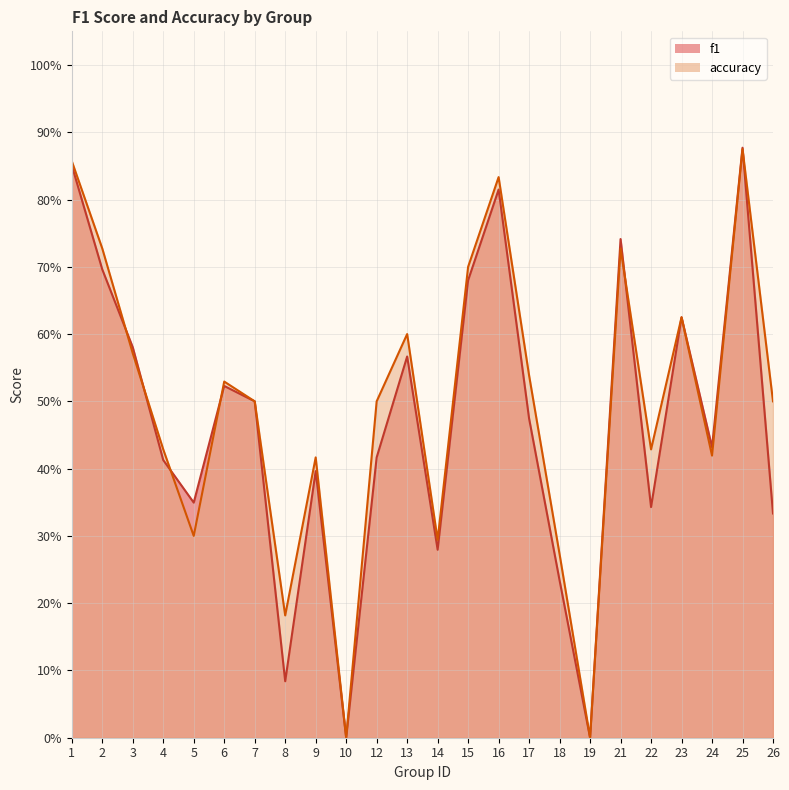

Rank the series by their average value, from highest to lowest.

accuracy, f1